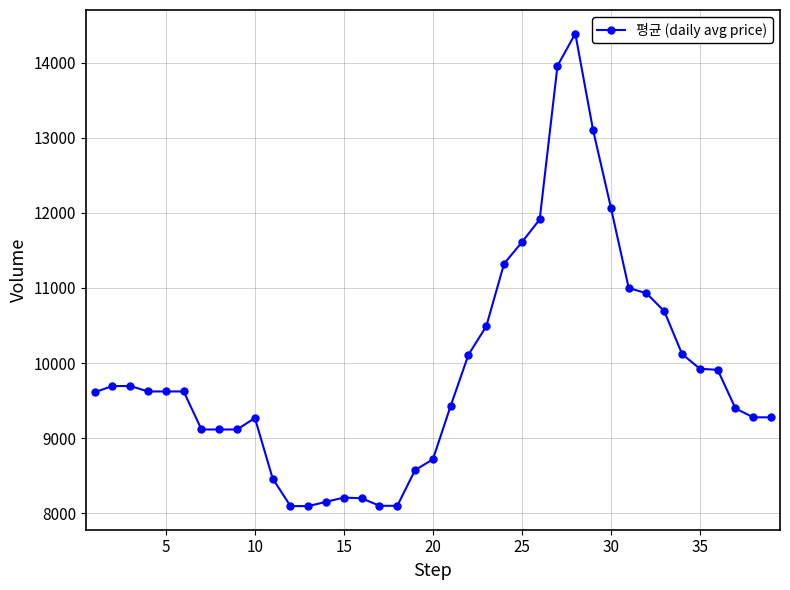

True or false: there are more than 0 points higher than both neighbors.

True